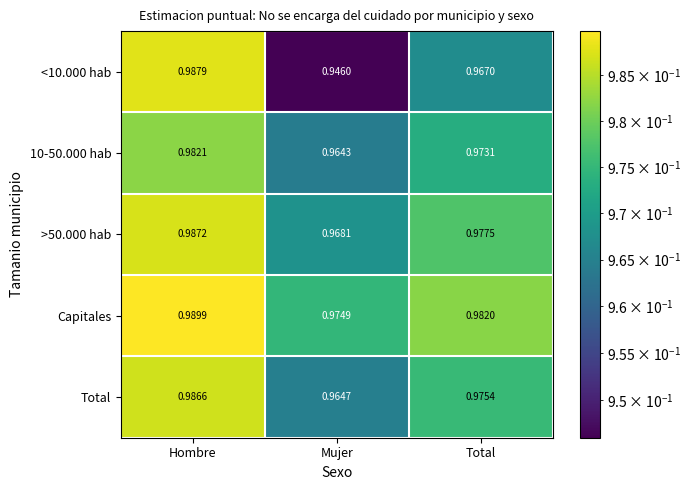

At which category is the sum across all series the highest?

Hombre